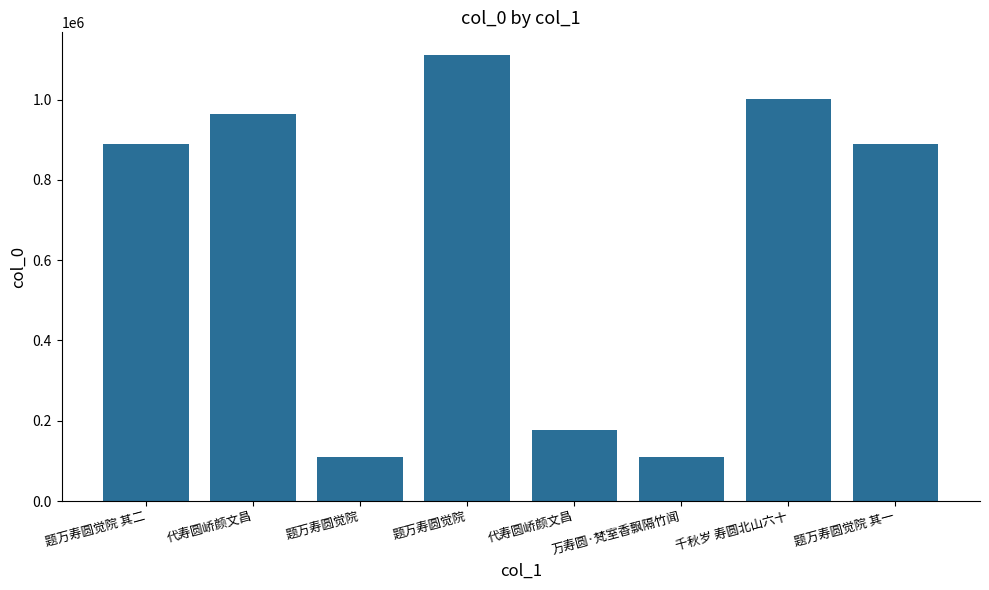

What is the value of the 6th bar from the left?

109257